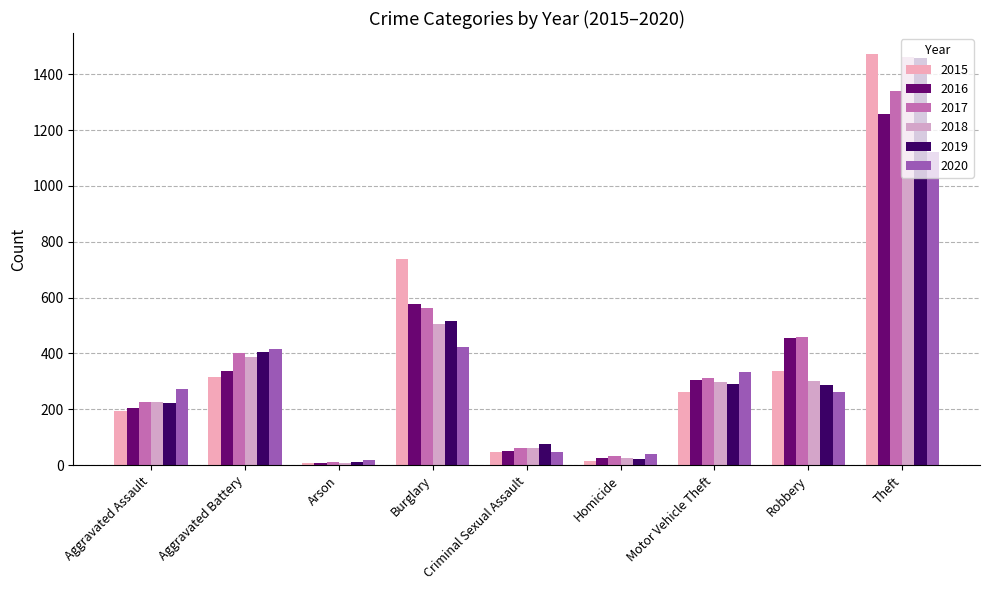

How many bars are there in each group?

6